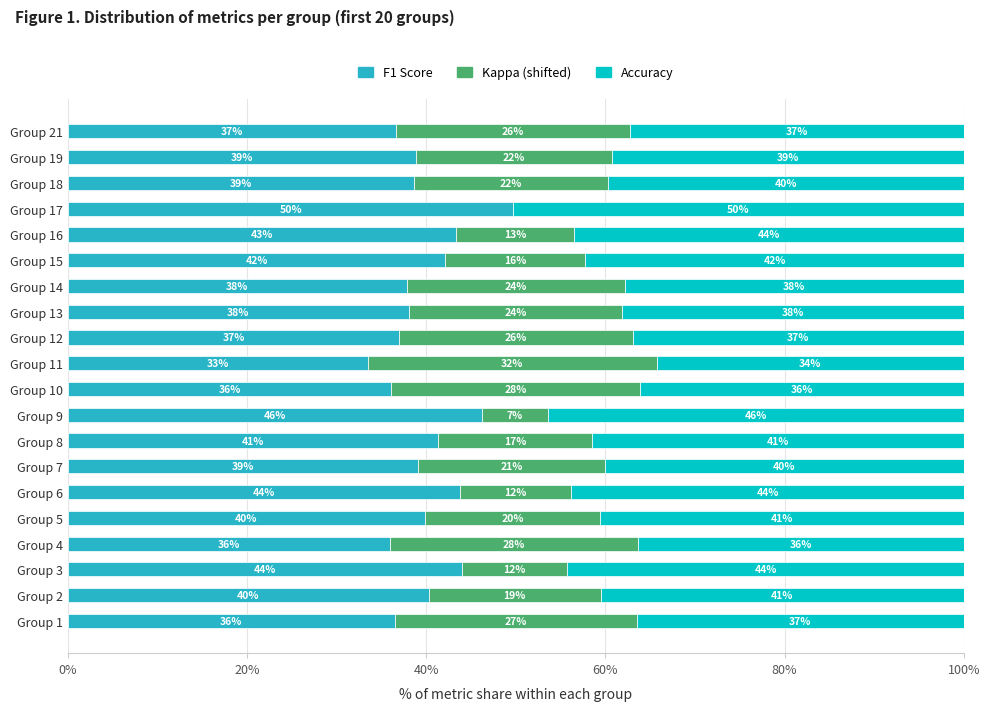

Reading right to left, transcribe all the data shown in this chart.

f1: 0.4	0.4	0.4	0.5	0.4	0.4	0.4	0.4	0.4	0.3	0.4	0.5	0.4	0.4	0.4	0.4	0.4	0.4	0.4	0.4
kappa (shifted): 0.3	0.2	0.2	0.0	0.1	0.2	0.2	0.2	0.3	0.3	0.3	0.1	0.2	0.2	0.1	0.2	0.3	0.1	0.2	0.3
accuracy: 0.4	0.4	0.4	0.5	0.4	0.4	0.4	0.4	0.4	0.3	0.4	0.5	0.4	0.4	0.4	0.4	0.4	0.4	0.4	0.4